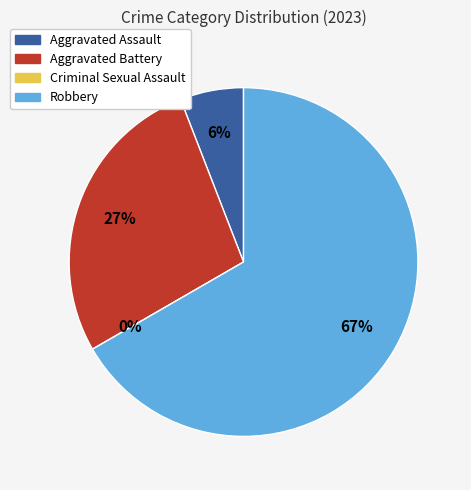

To the nearest percent, what is the combined percentage of Aggravated Battery and Aggravated Assault?

33%